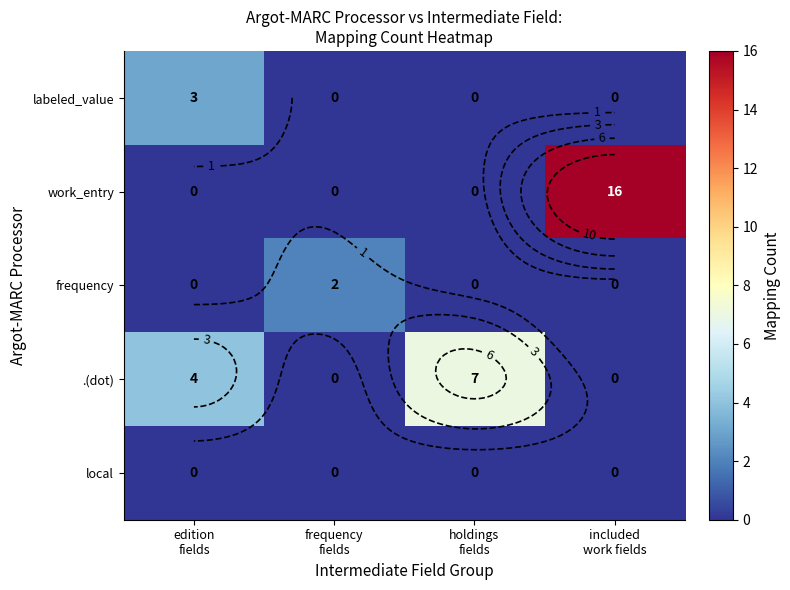

Where is frequency nearest to the value 1?

edition fields